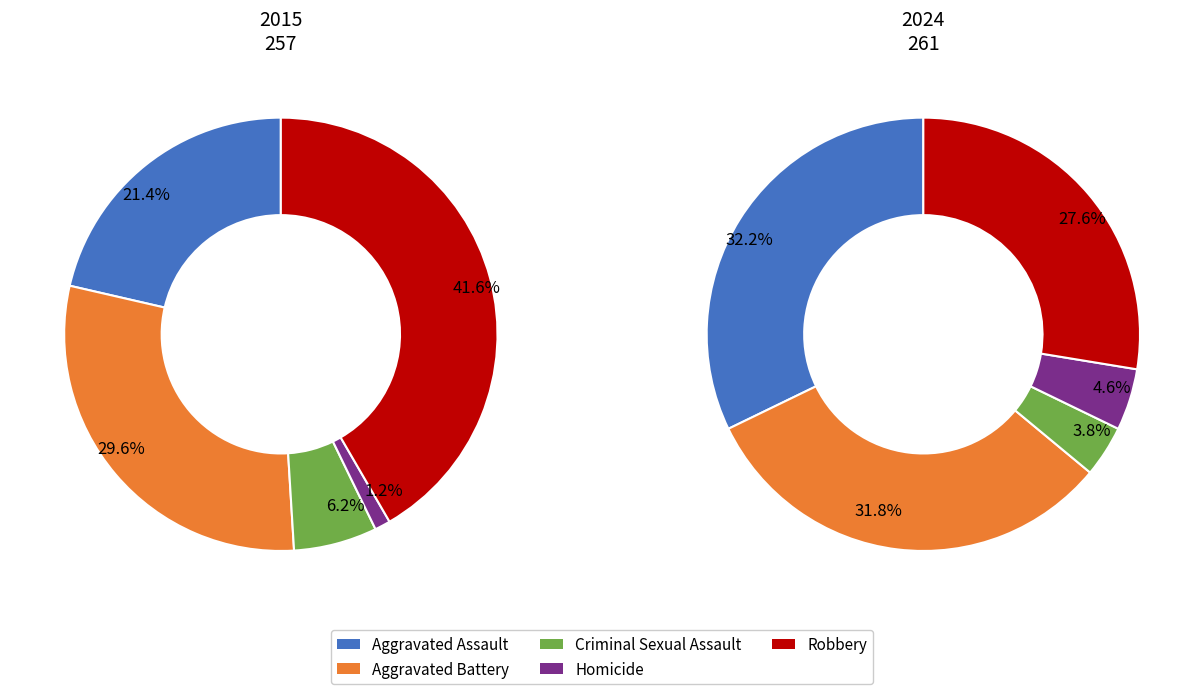

Is it true that Robbery is 34% of the pie?

False